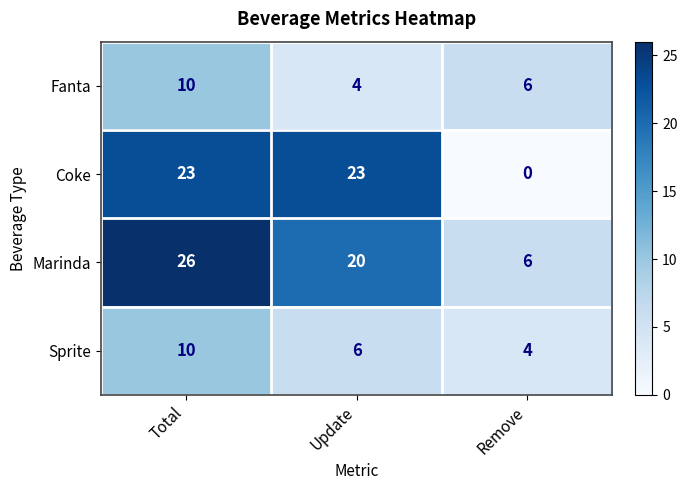

True or false: Coke has a value of 23 at Total.

True